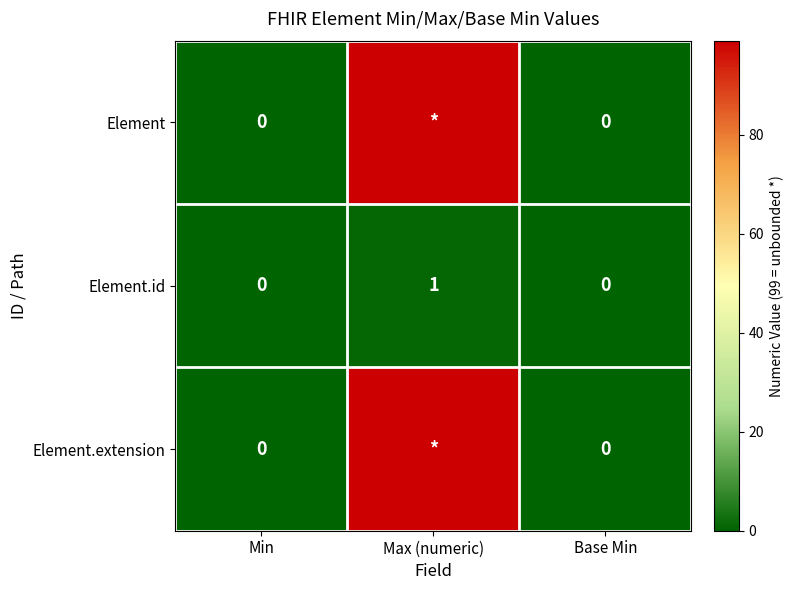

True or false: Element.id has a value of 1 at Max (numeric).

True